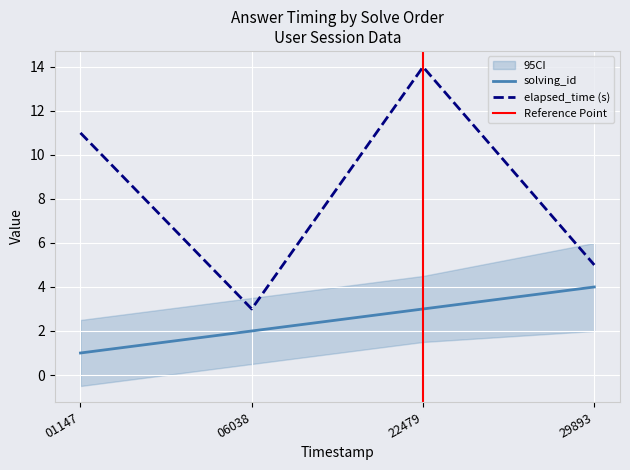

Read the solving_id value at 22479.

3